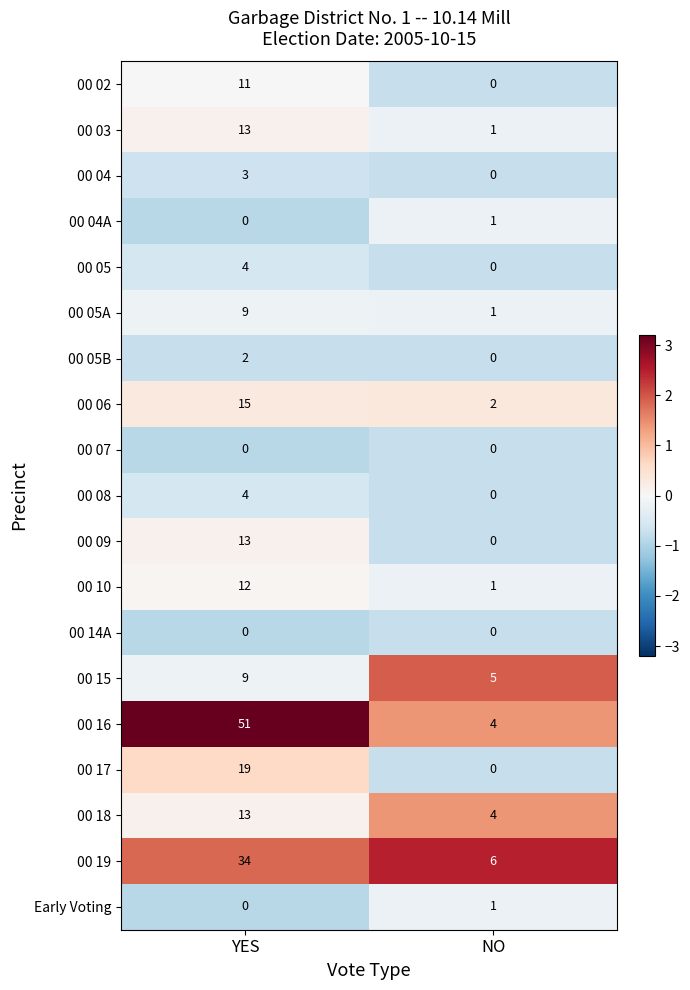

What is the sum of the 00 15 values at YES and NO?

14